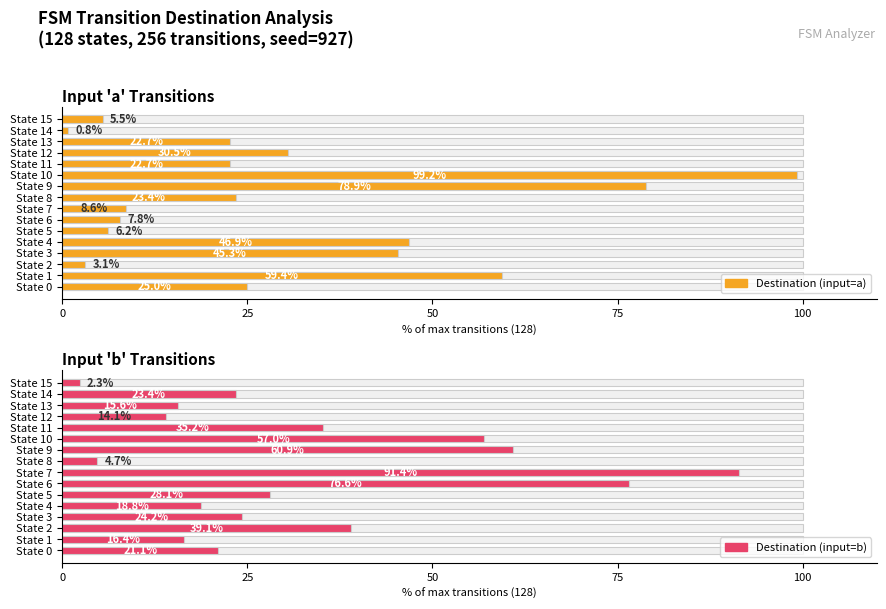

The value of Destination (input=b) at State 3 is 40.5. True or false?

False